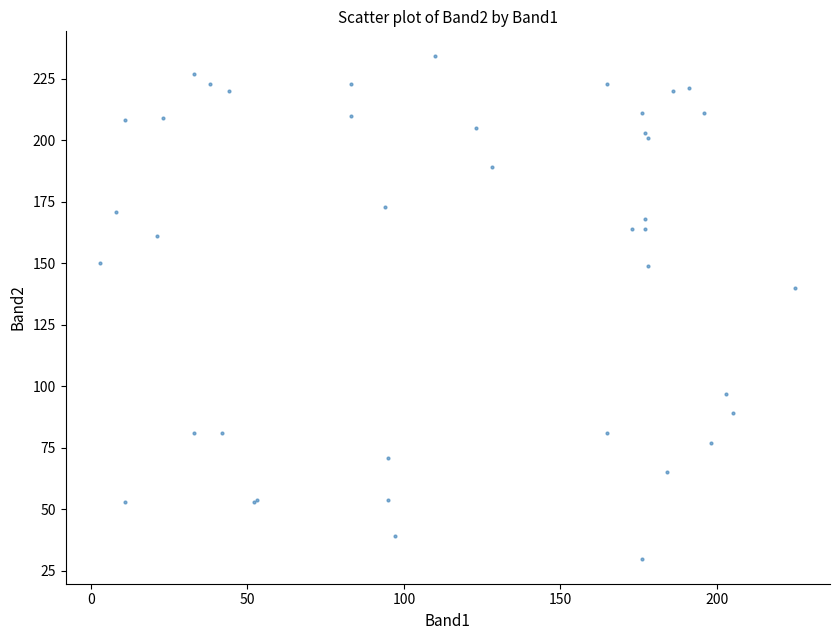

What Y value in the scatter plot is closest to 132?

140